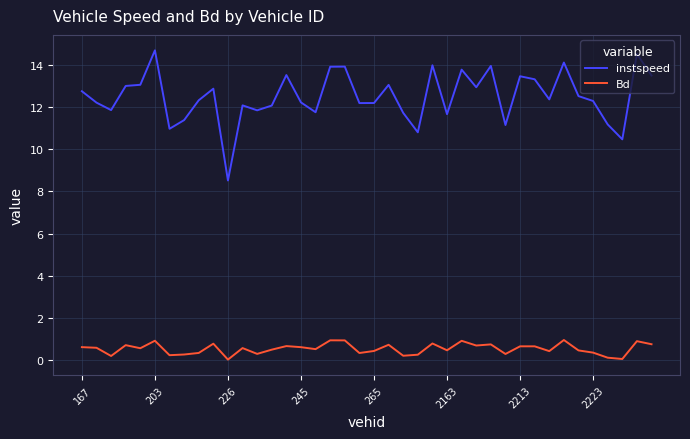

What is the maximum value for instspeed?

14.7